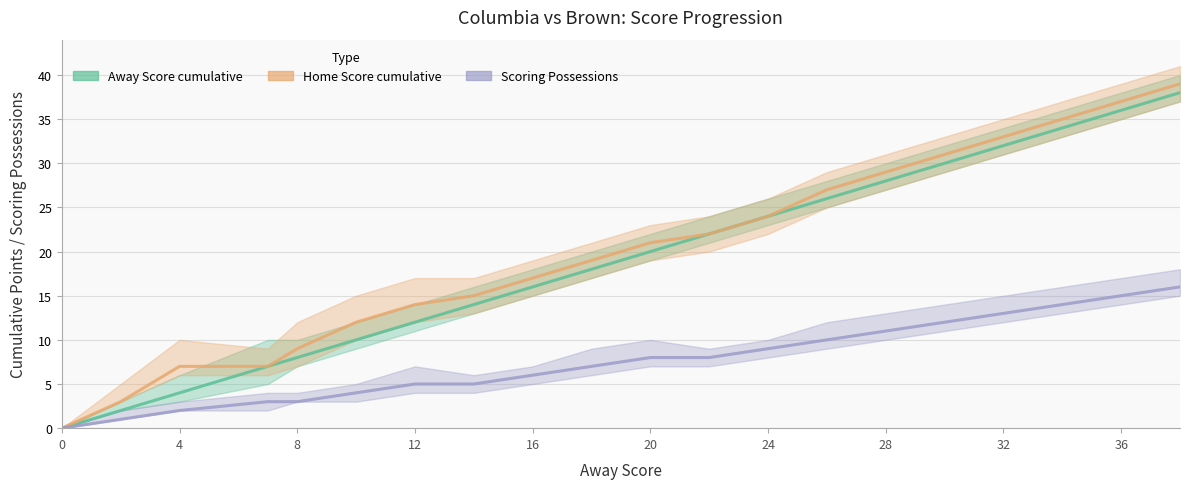

True or false: Scoring Possessions and Away Score cumulative cross at least once.

False